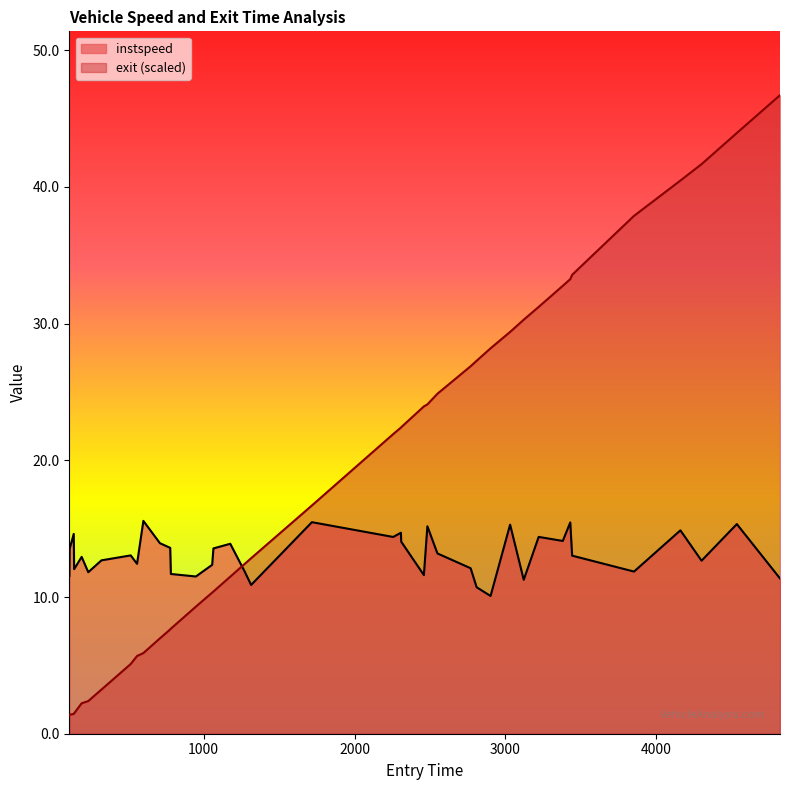

What is the total value across all series at 777.7067539468947?

21.2